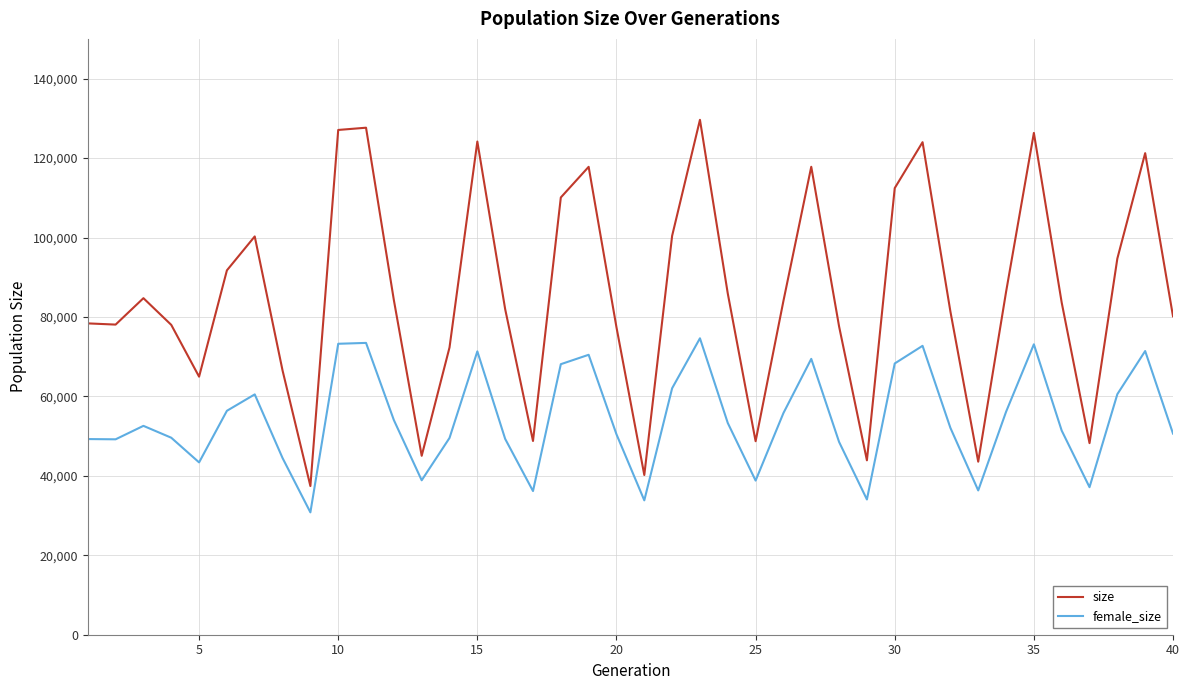

In size, how many points are lower than both neighbors (excluding endpoints)?

10